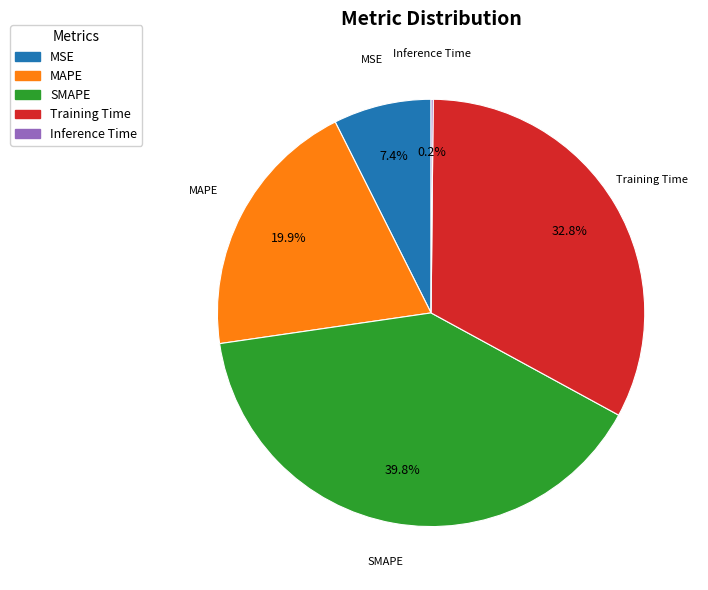

Does any single category account for the majority?

No